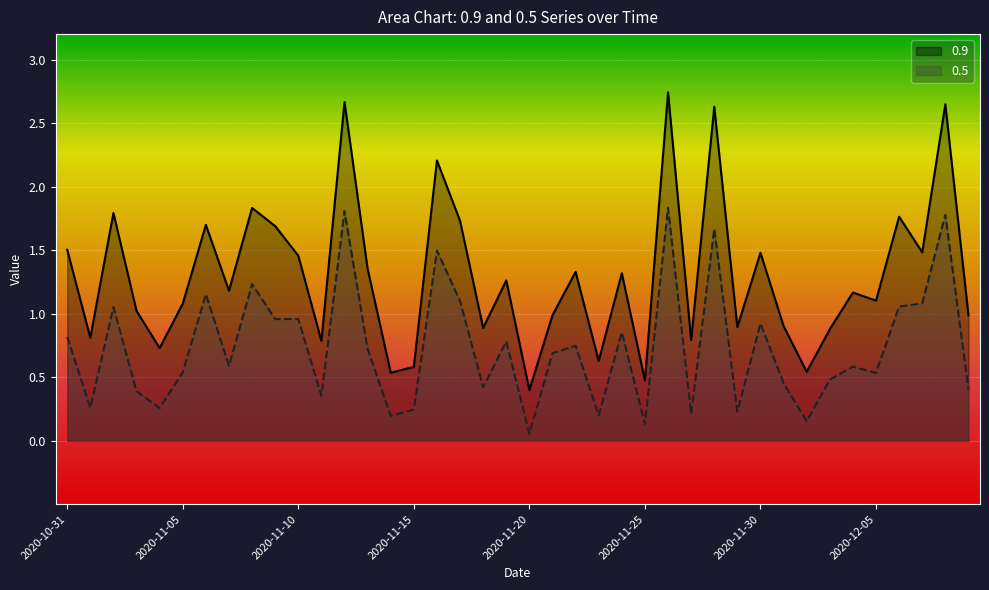

True or false: 0.9 has more than 2 interior local peaks.

True